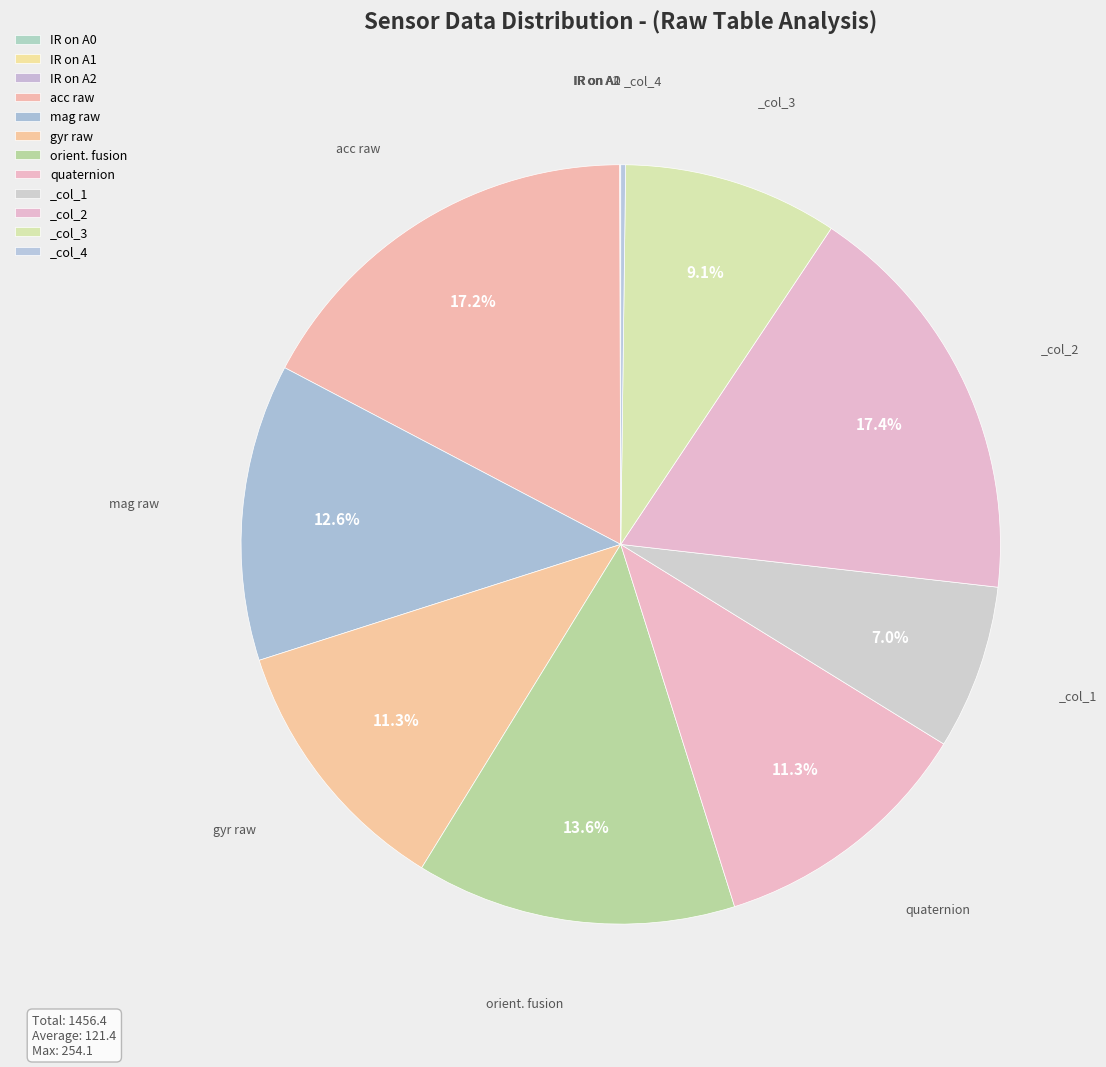

How many segments does this pie chart have?

12